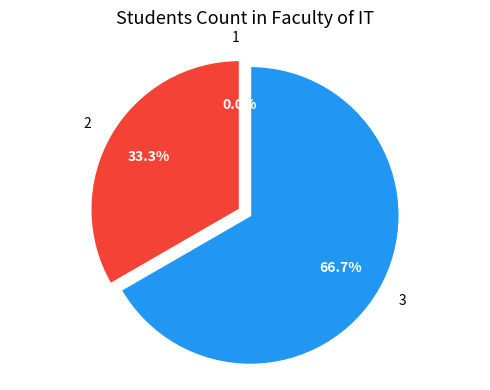

Between 2 and 3, which is larger?

3